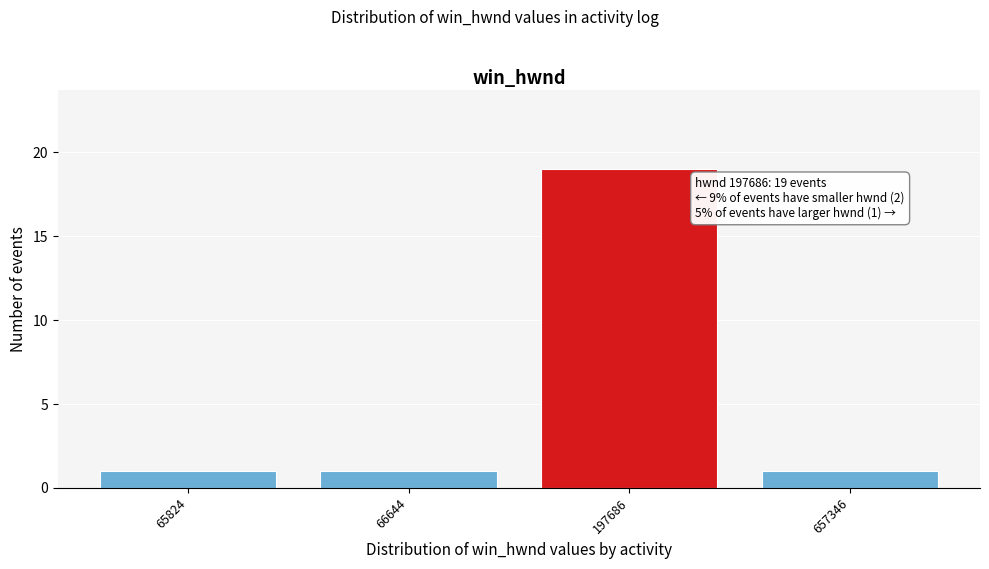

Reading right to left, list all the values displayed in this chart.

1	19	1	1